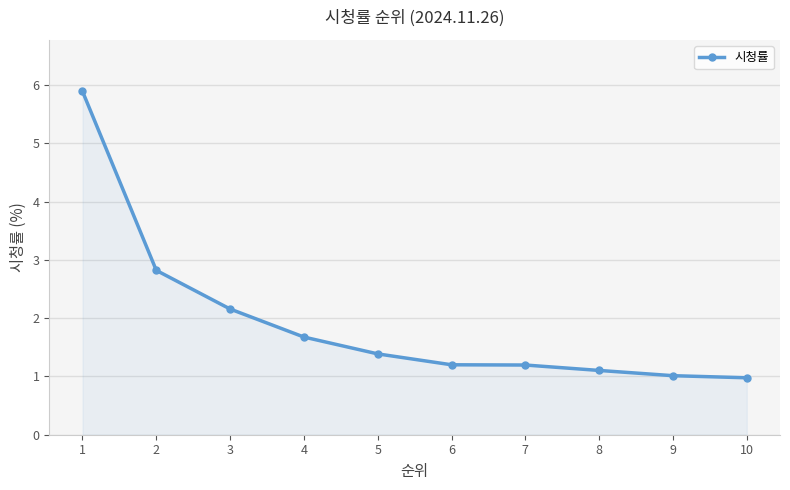

How many distinct data groups are displayed?

1